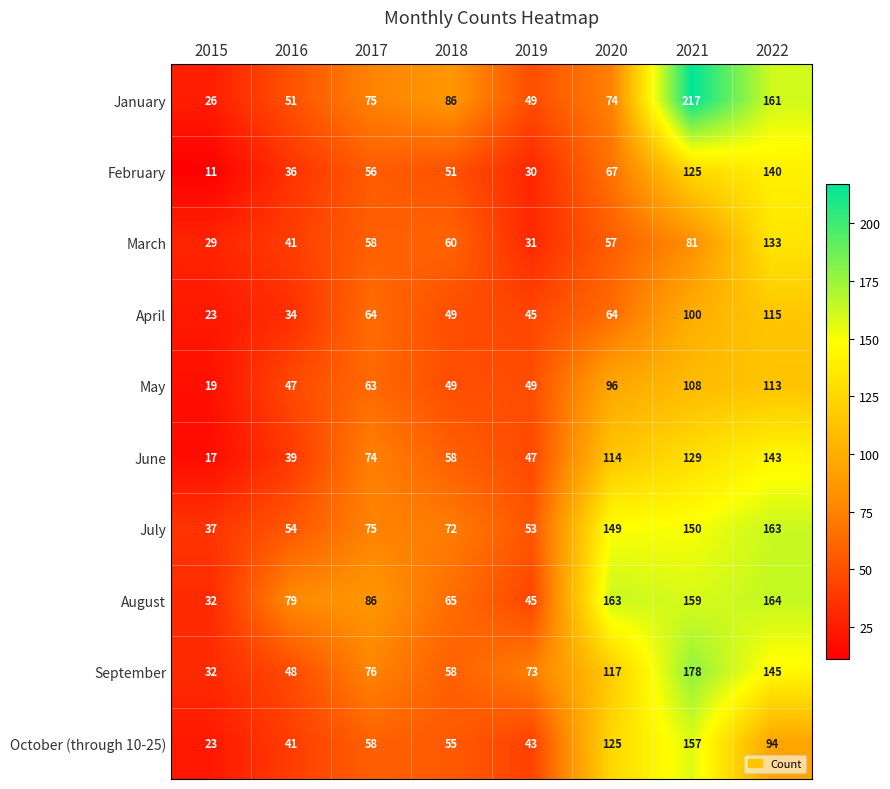

Read the June value at 2018.

58